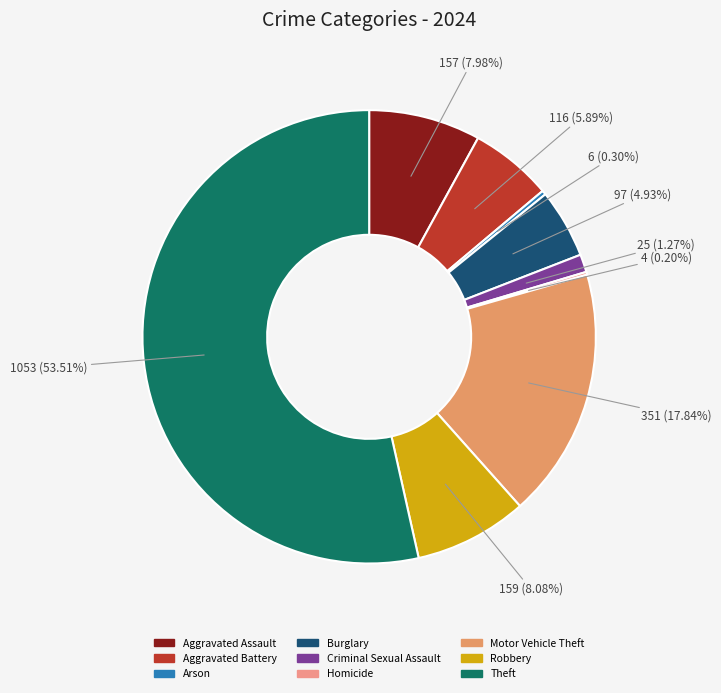

What is the total percentage of Criminal Sexual Assault and Aggravated Battery?

7.2%